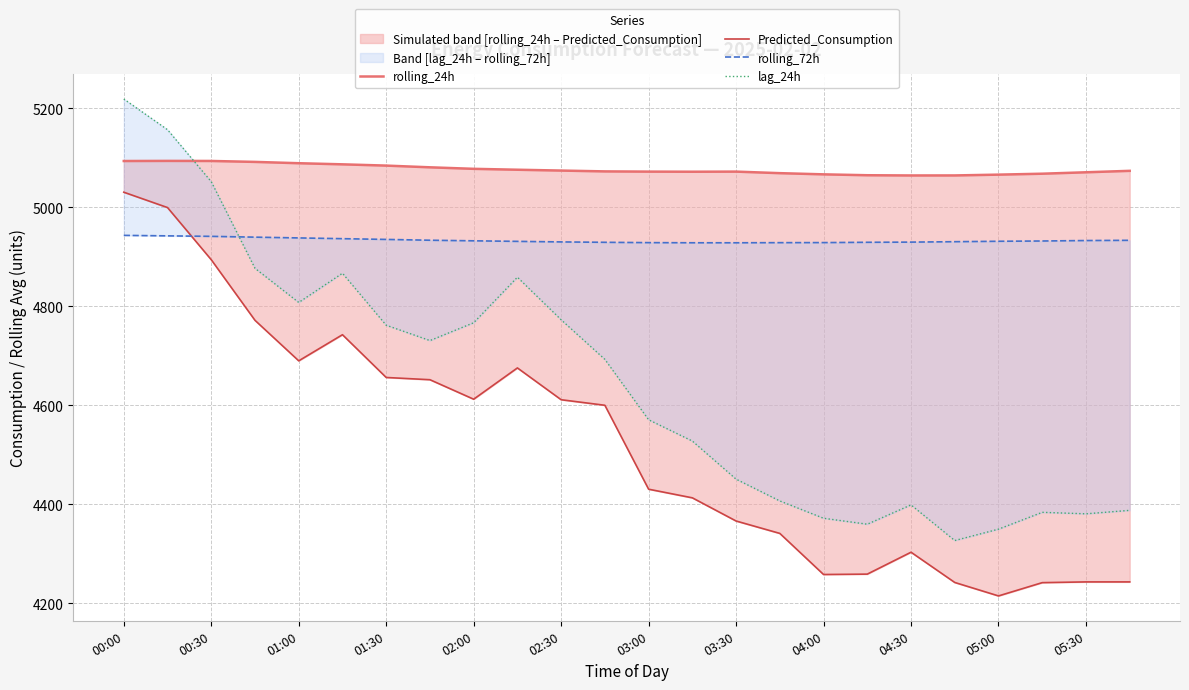

Is it true that rolling_72h equals 4932.2 at 21?

True